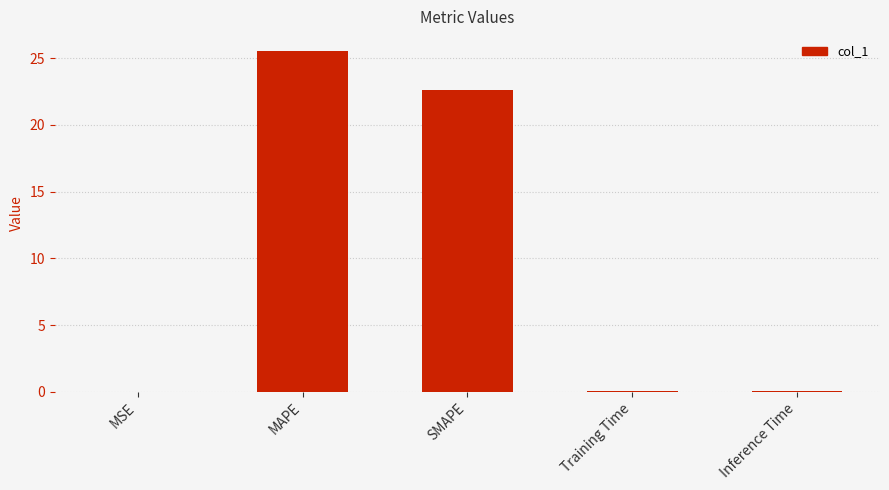

At which label is the value closest to 12?

SMAPE